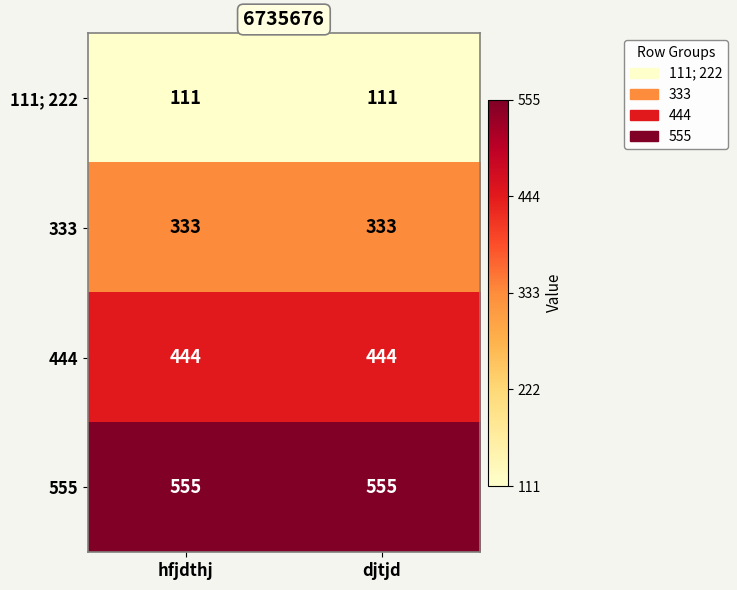

Is the value of 333 at djtjd greater than the value of 555 at hfjdthj?

No